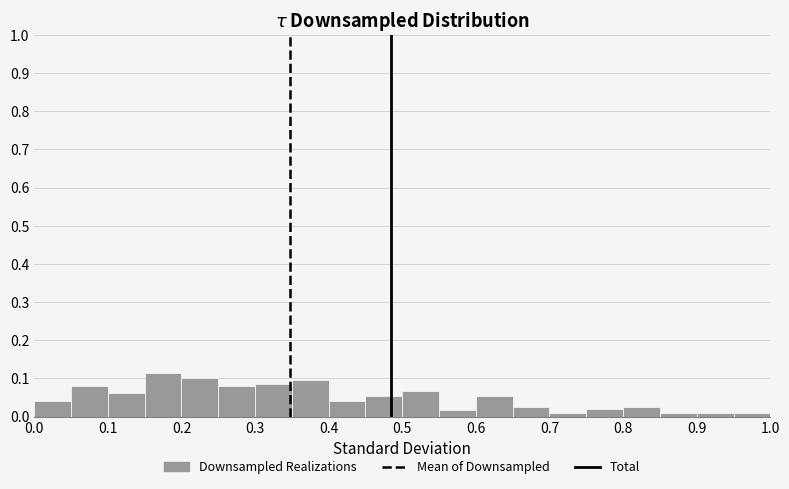

How tall is the bar that spans 0.75 to 0.80 on the x-axis? The values are not printed on the chart, so give them approximately, as read against the axis.

0.02